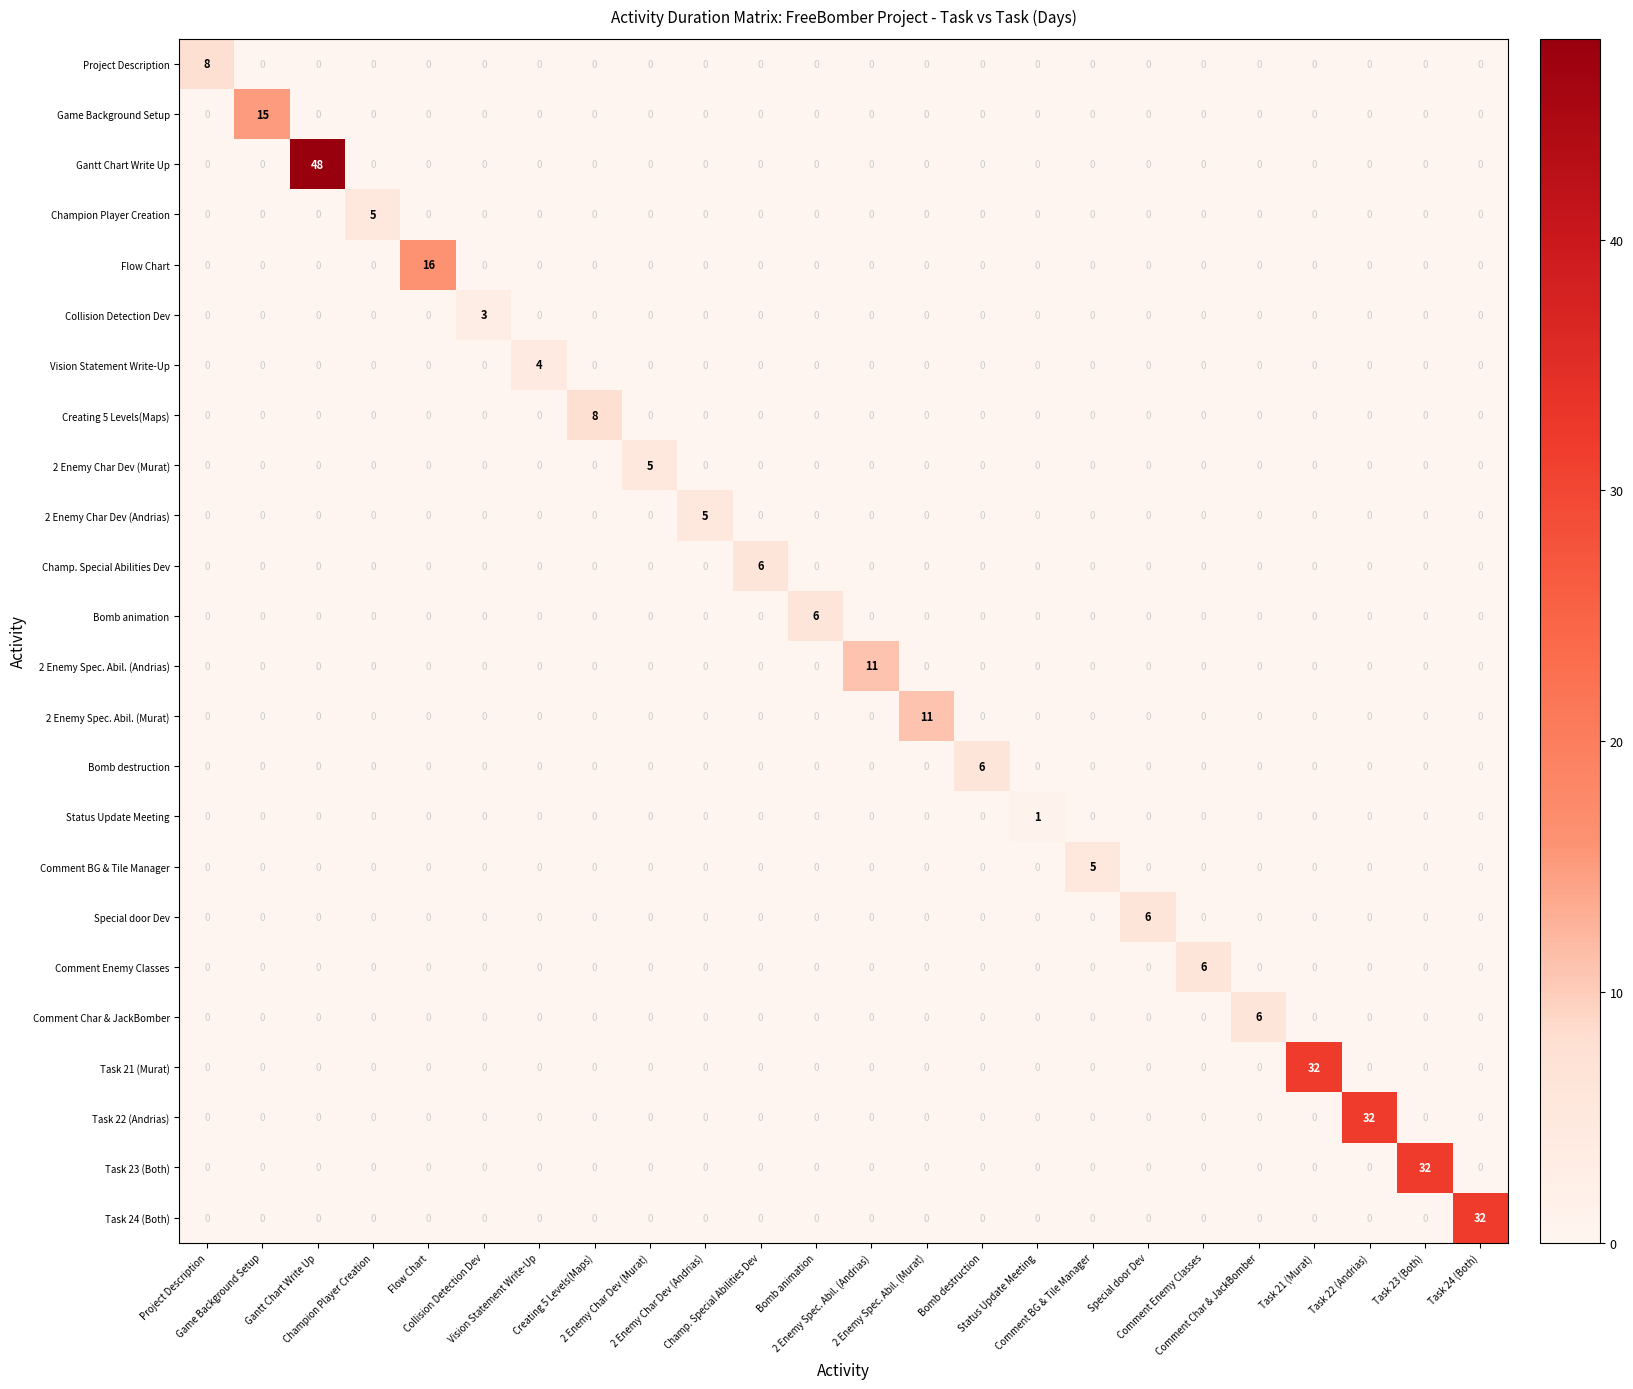

How many data points does each series have?

24